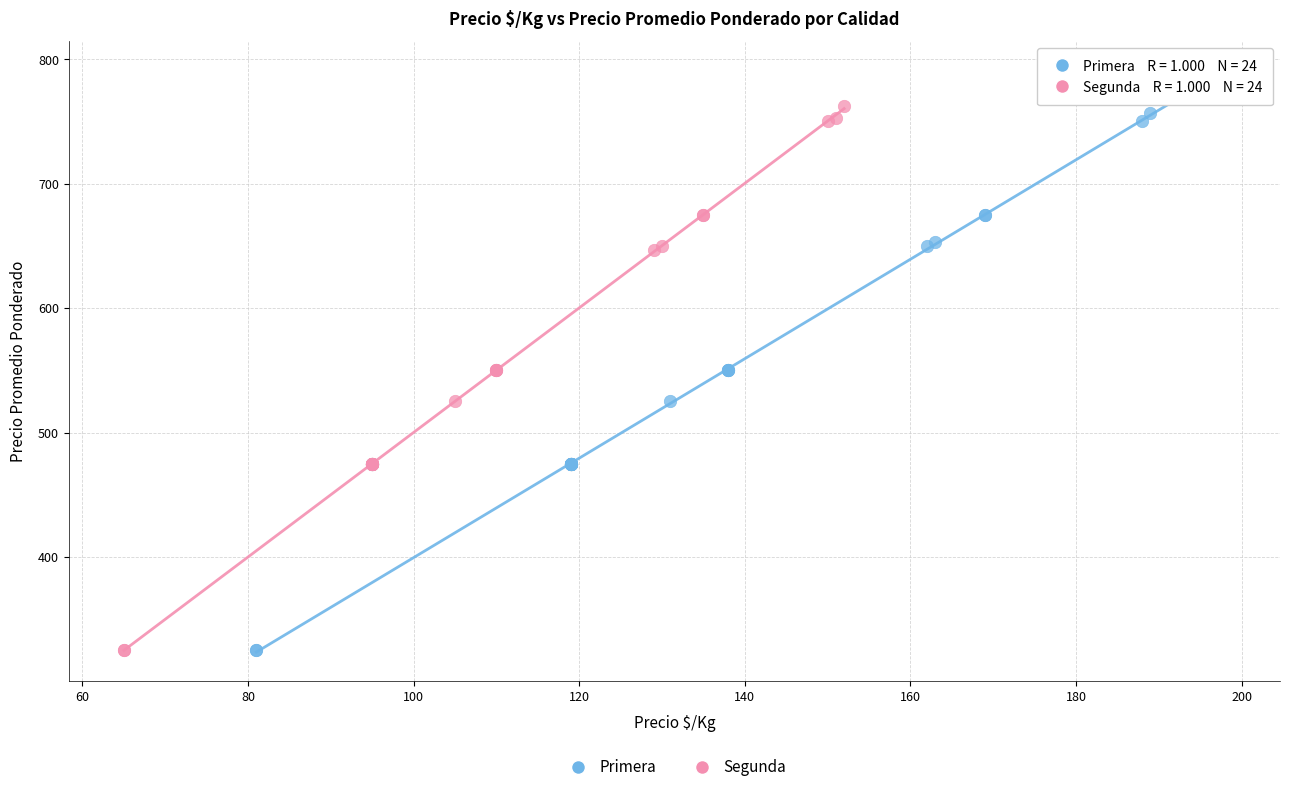

Which series has the largest Y range (max minus min)?

Primera